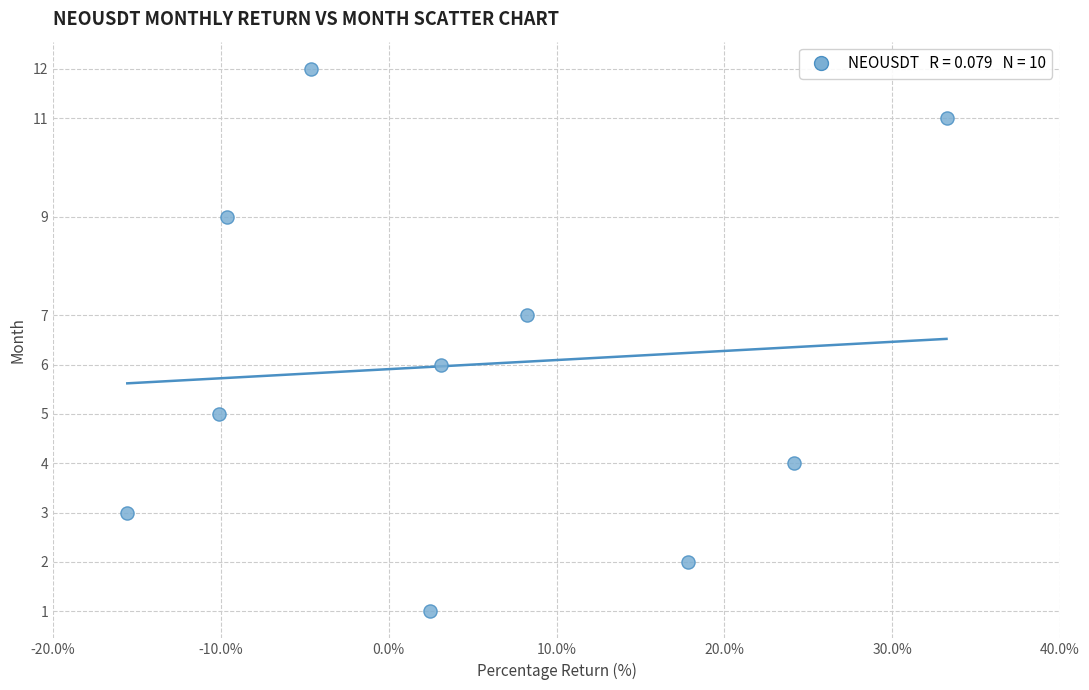

What is the range of Y values (max minus min)?

11